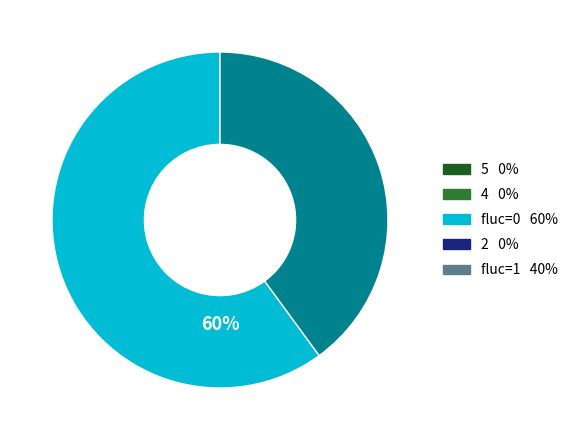

Count the number of slices in the pie.

2